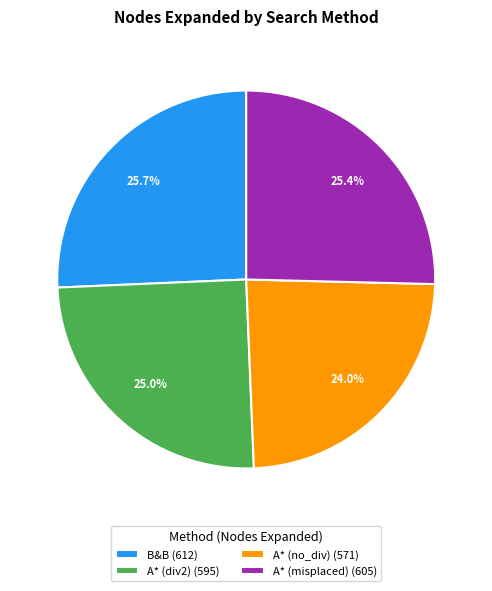

True or false: B&B accounts for 26% of the total.

True